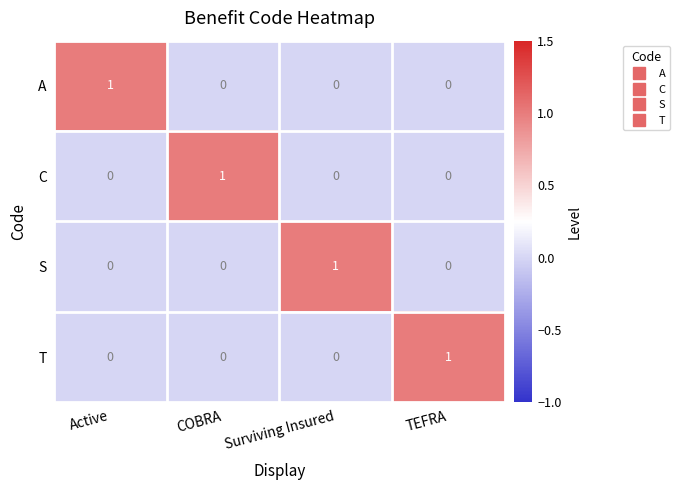

Is the value of A at Surviving Insured greater than the value of S at Surviving Insured?

No